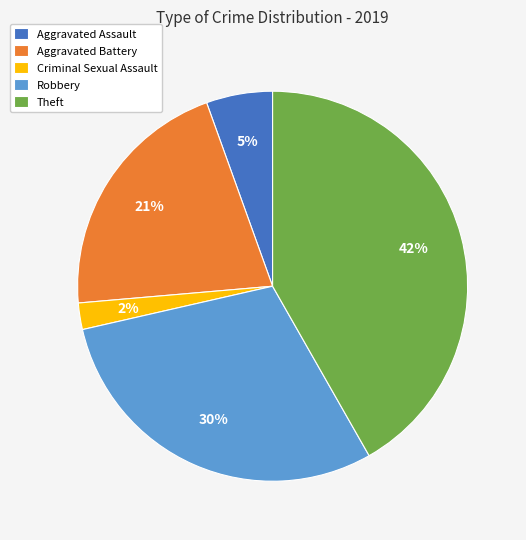

Which category has the biggest portion of the pie?

Theft